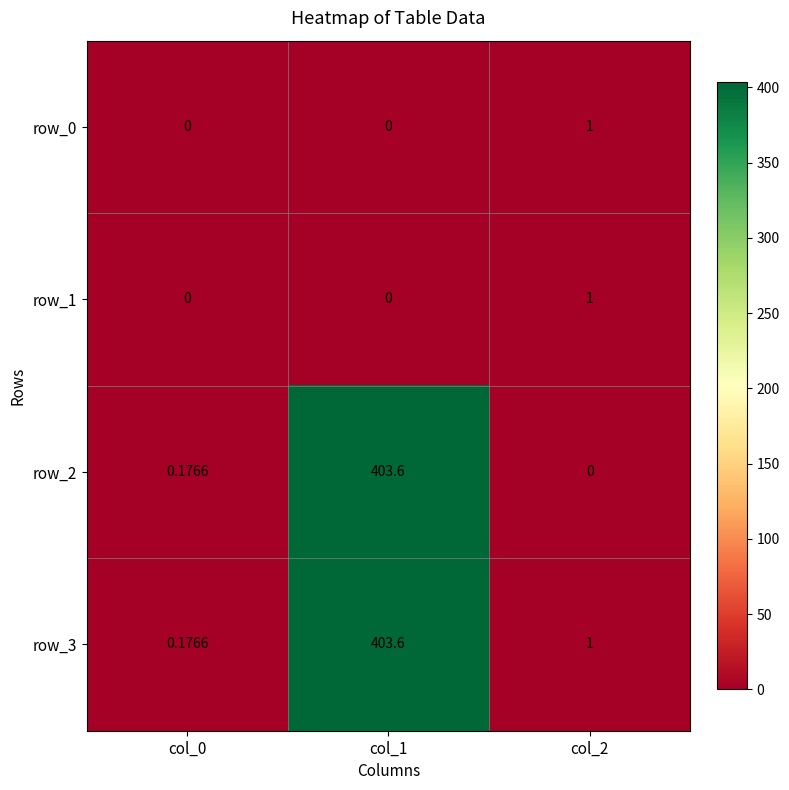

The row_3 series shows 238.9 at col_1. True or false?

False